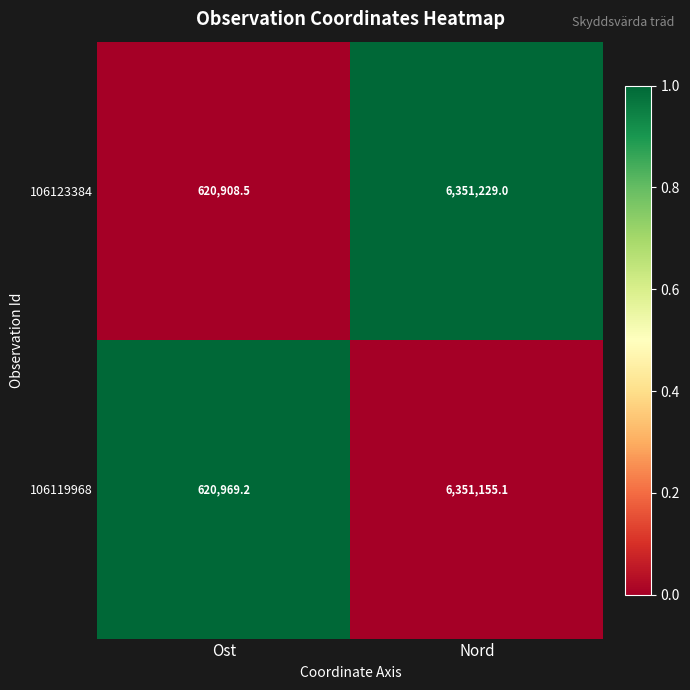

Which series has the largest total across all categories?

106123384